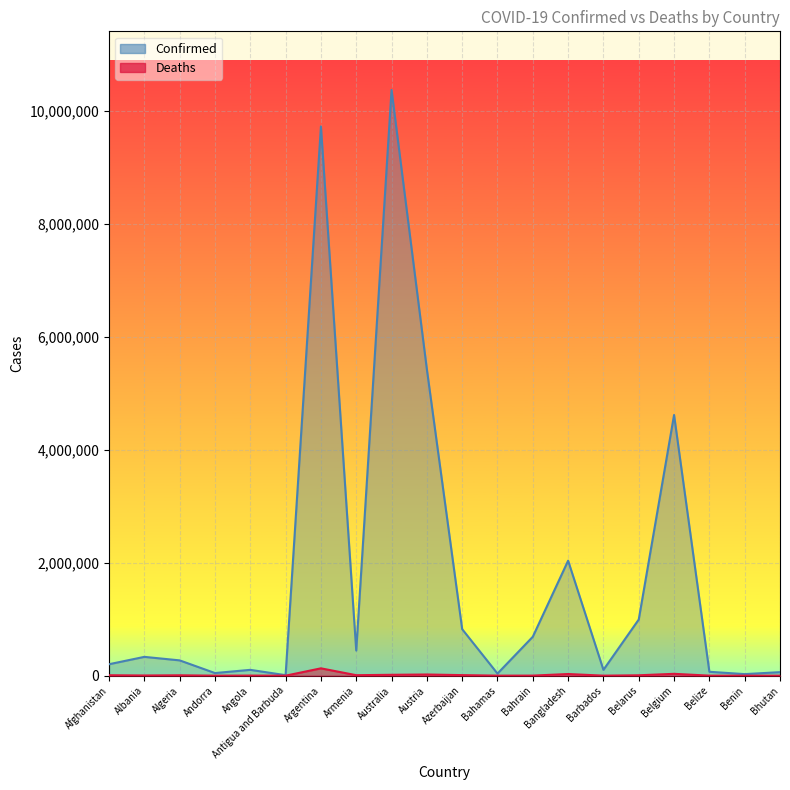

What is the difference between the Deaths values at Algeria and Antigua and Barbuda?

6735